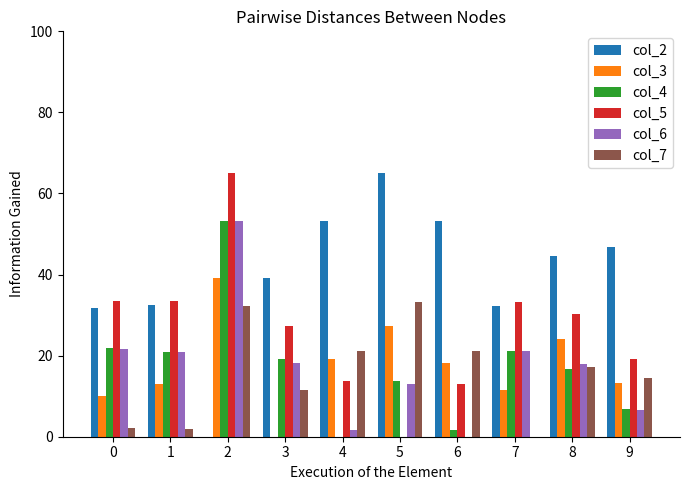

What is the sum of all col_7 values?

154.9